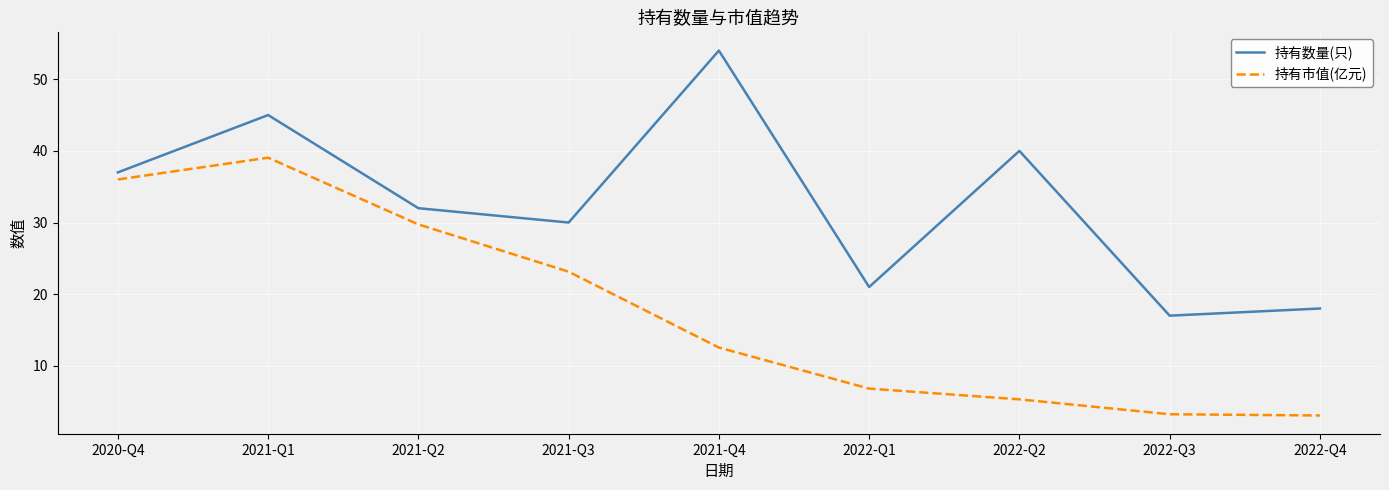

In 持有数量(只), how many points are higher than both neighbors (excluding endpoints)?

3